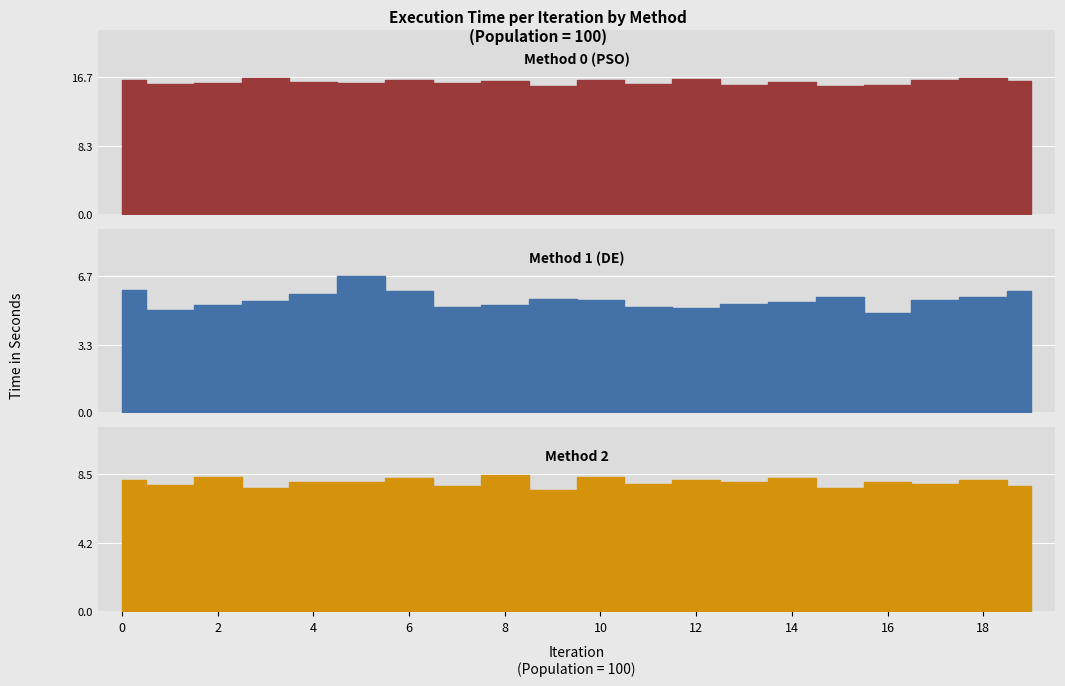

Is the value of Method 2 at 10 greater than the value of Method 0 (PSO) at 7?

No